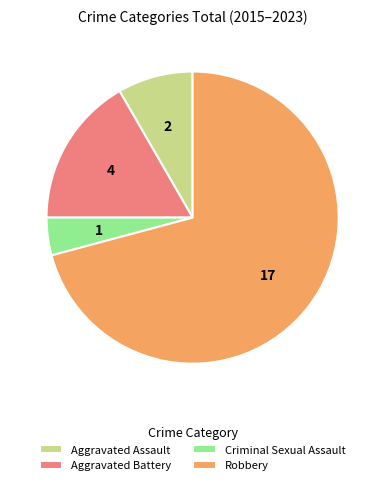

Which category accounts for the majority?

Robbery